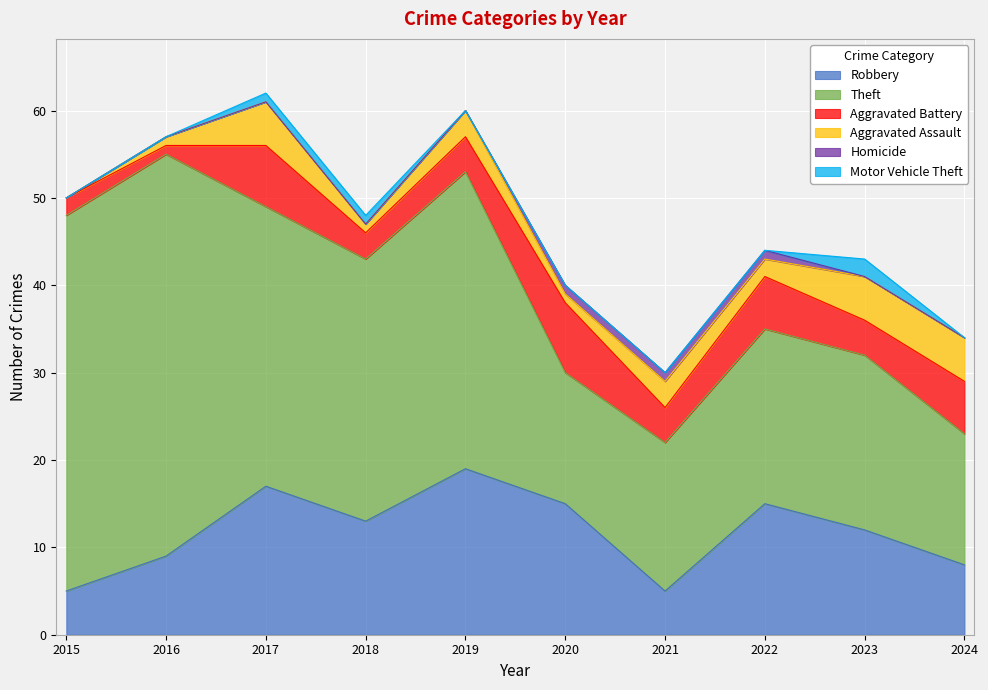

How many series are shown in this chart?

6